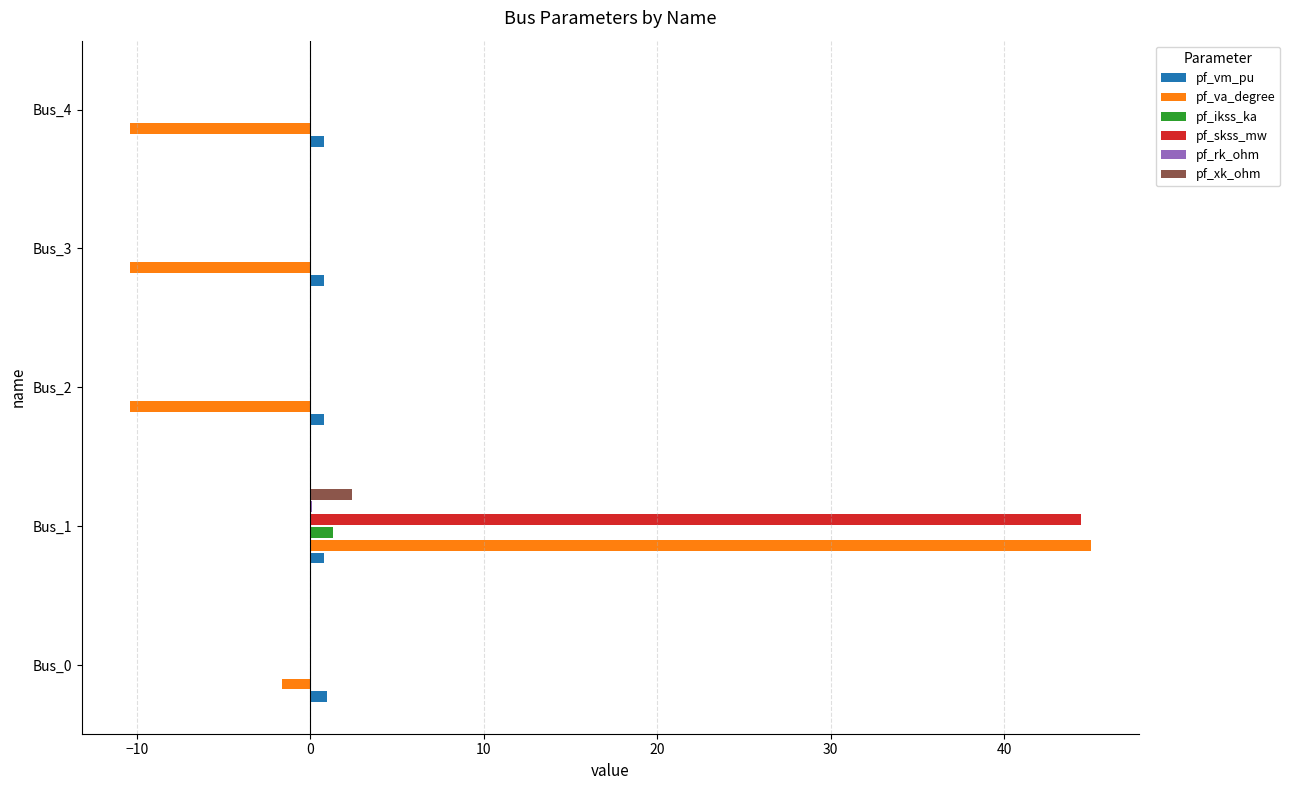

At which category is the sum across all series the highest?

Bus_1